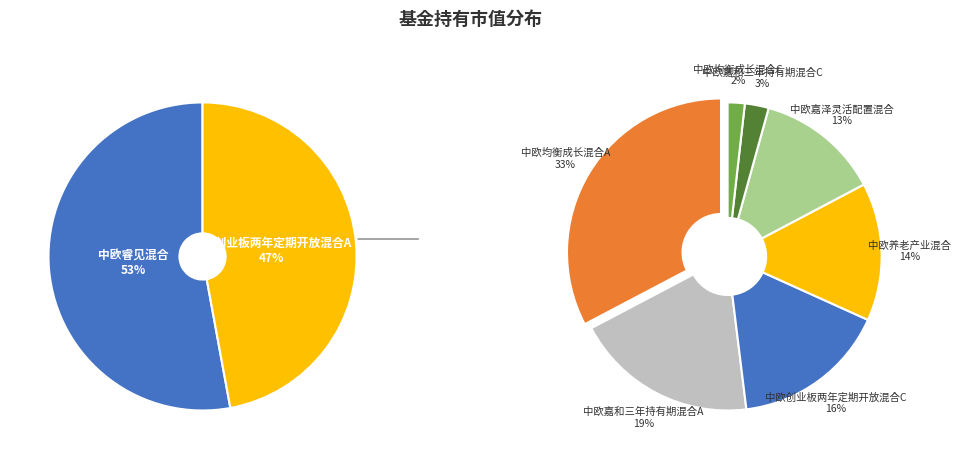

Rank the categories by value from lowest to highest.

中欧均衡成长混合C, 中欧嘉和三年持有期混合C, 中欧嘉泽灵活配置混合, 中欧养老产业混合, 中欧创业板两年定期开放混合C, 中欧嘉和三年持有期混合A, 中欧均衡成长混合A, 中欧创业板两年定期开放混合A, 中欧睿见混合